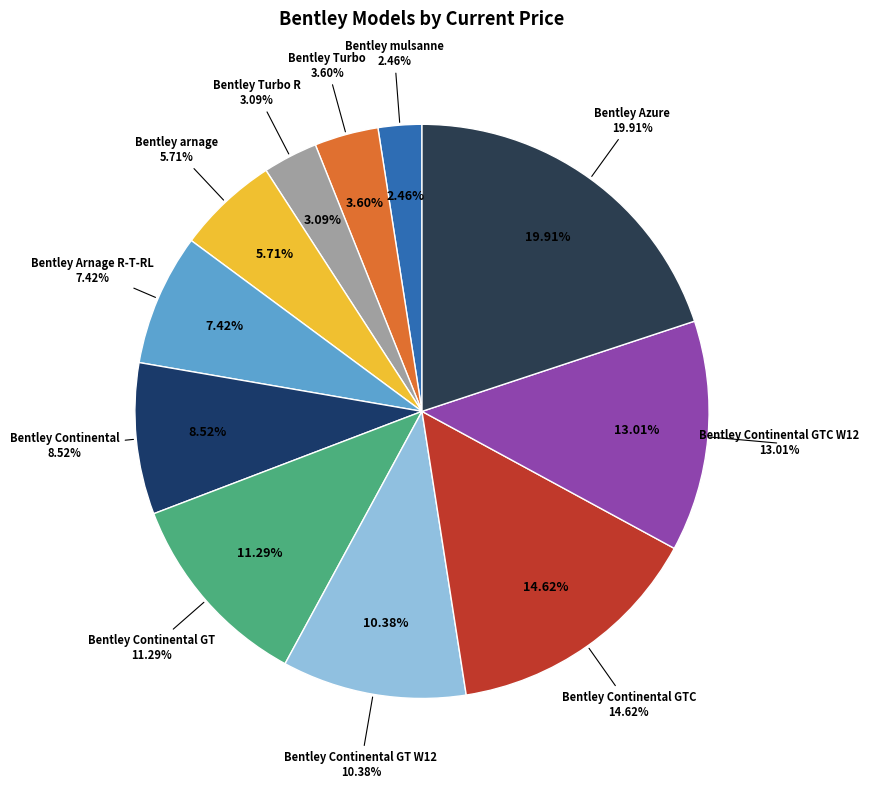

Does Bentley Continental GTC W12 represent more than half of the total?

No